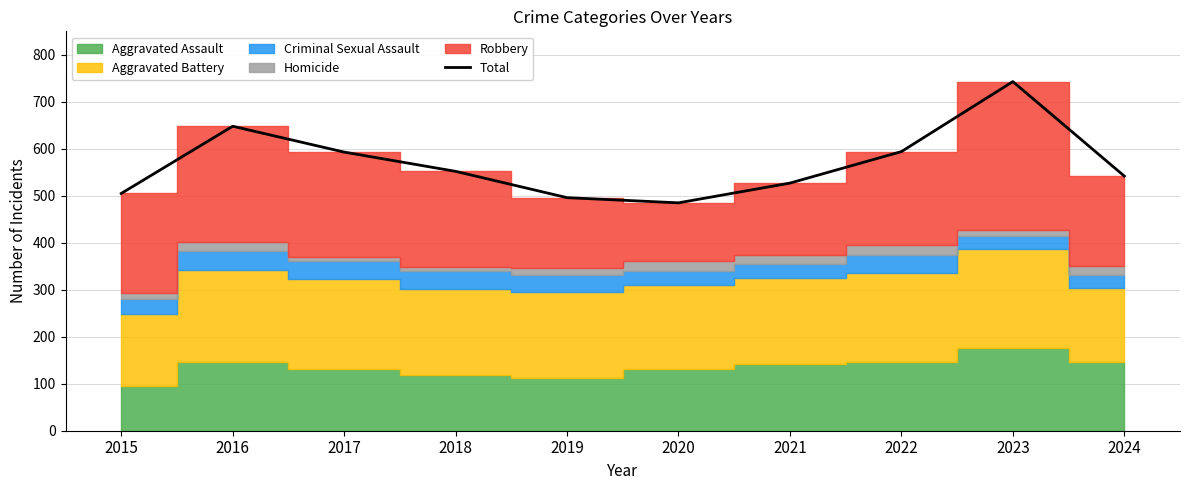

The chart shows a value of 908 at 2016. True or false?

False